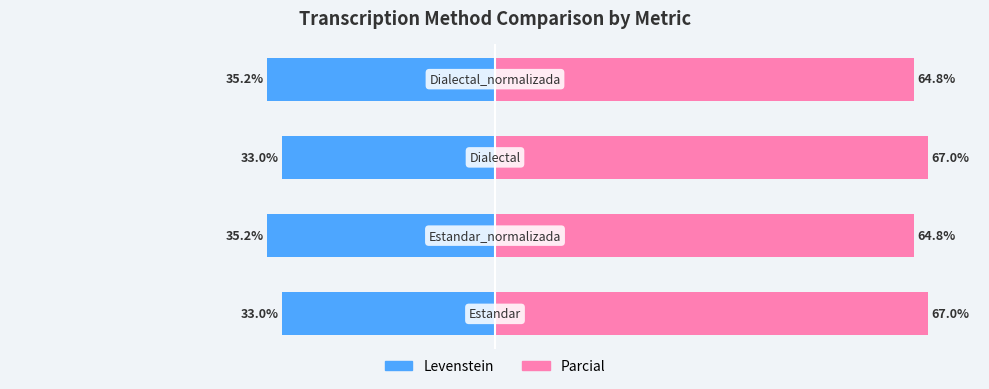

Rank the categories by Parcial value from highest to lowest.

0, 2, 1, 3